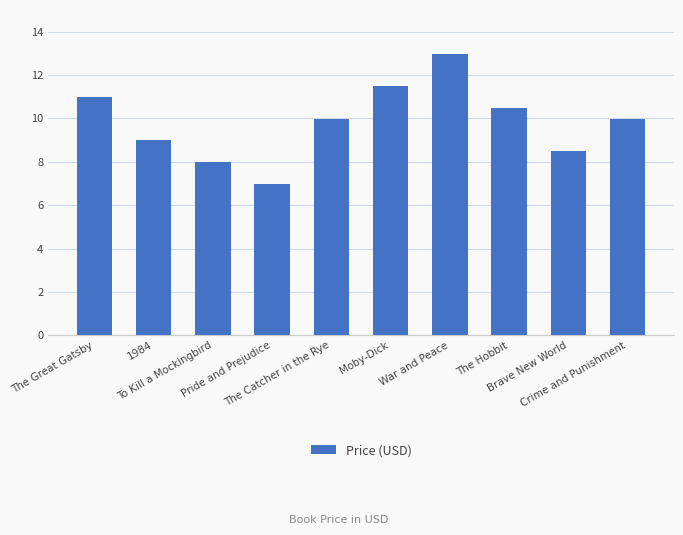

The value at Pride and Prejudice is 11.3. True or false?

False